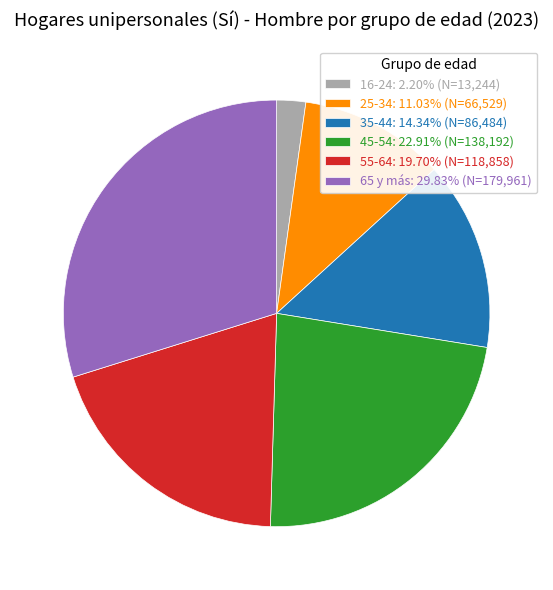

Is there a majority slice in this chart?

No